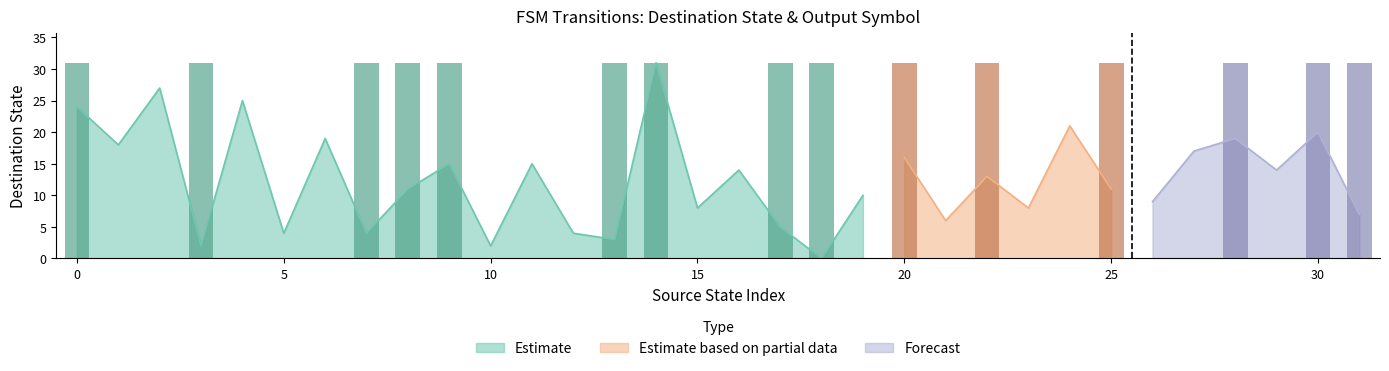

The chart shows a value of 31 at 25. True or false?

True